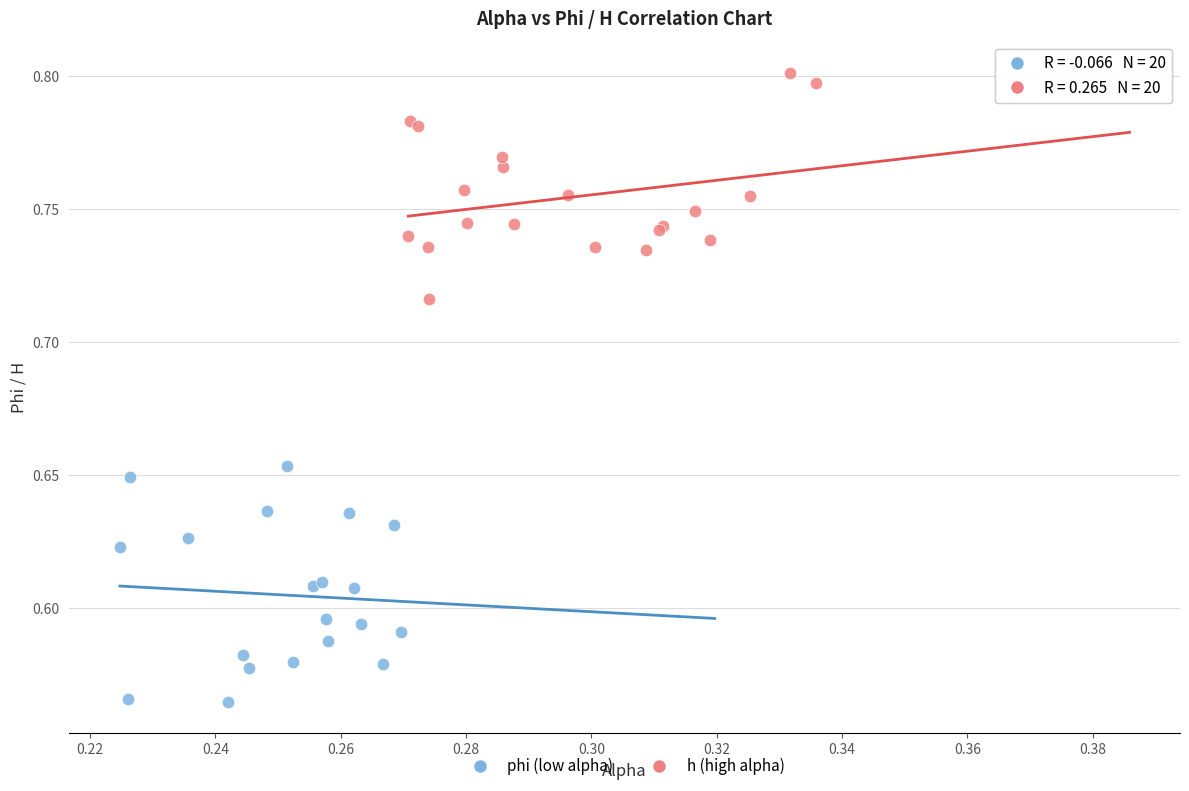

Which series contains the lowest Y value?

phi (low alpha)